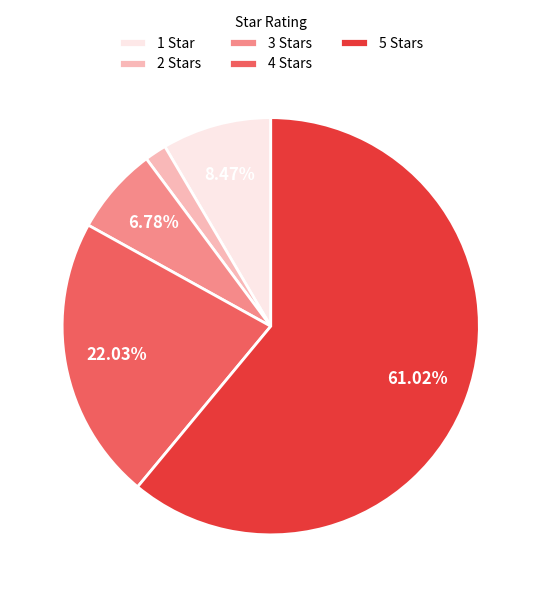

Does 2 Stars account for over 50% of the chart?

No